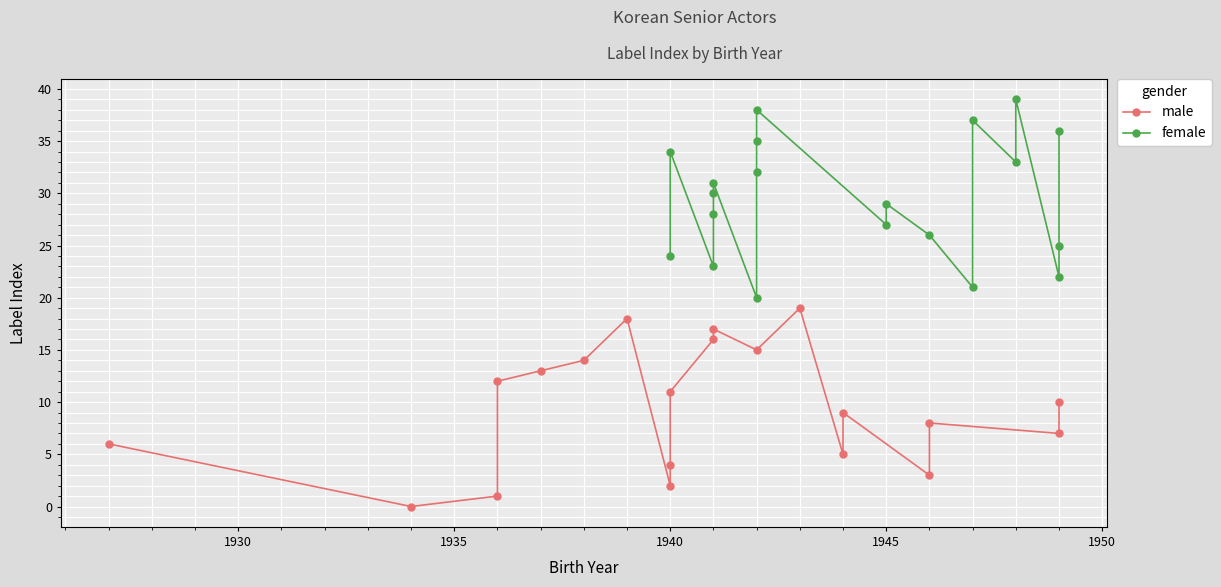

Which series has the largest total across all categories?

female